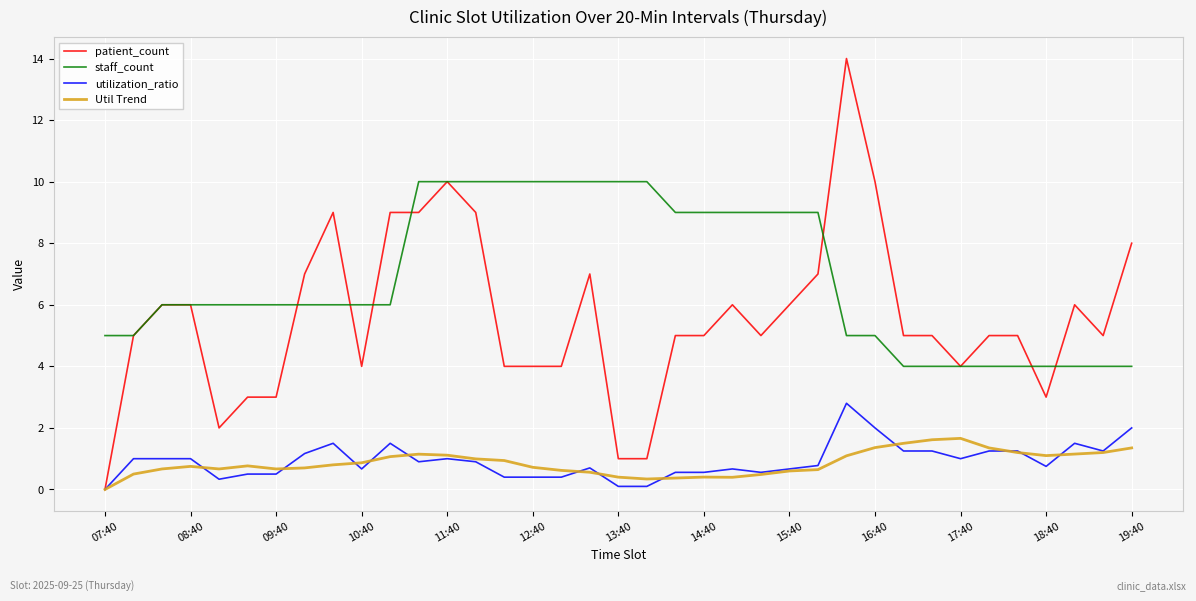

Rank the series by their maximum value, from highest to lowest.

patient_count, staff_count, utilization_ratio, Util Trend